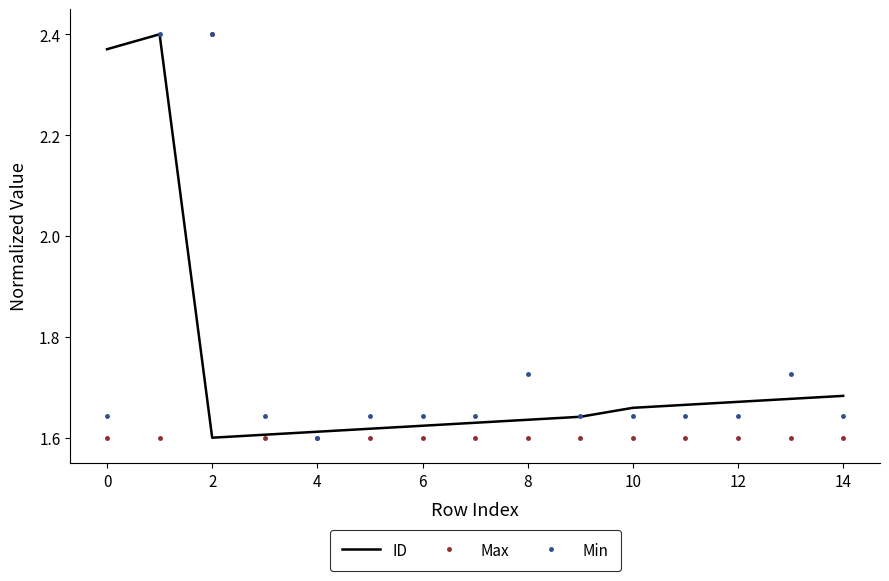

True or false: ID has a value of 2.9 at 6.

False